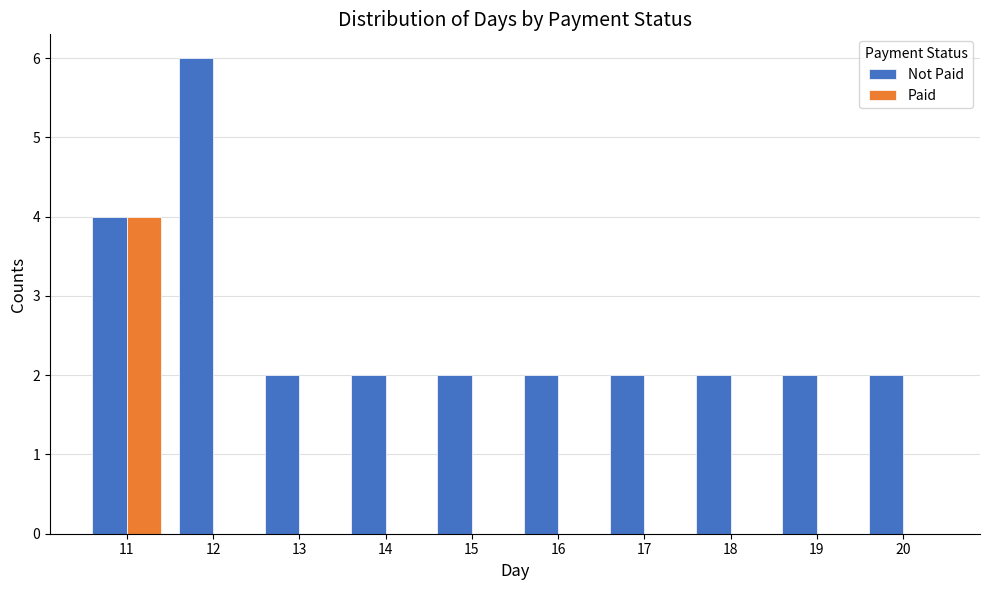

Reading right to left, transcribe all the data shown in this chart.

Not Paid: 20=2	19=2	18=2	17=2	16=2	15=2	14=2	13=2	12=6	11=4
Paid: 20=0	19=0	18=0	17=0	16=0	15=0	14=0	13=0	12=0	11=4